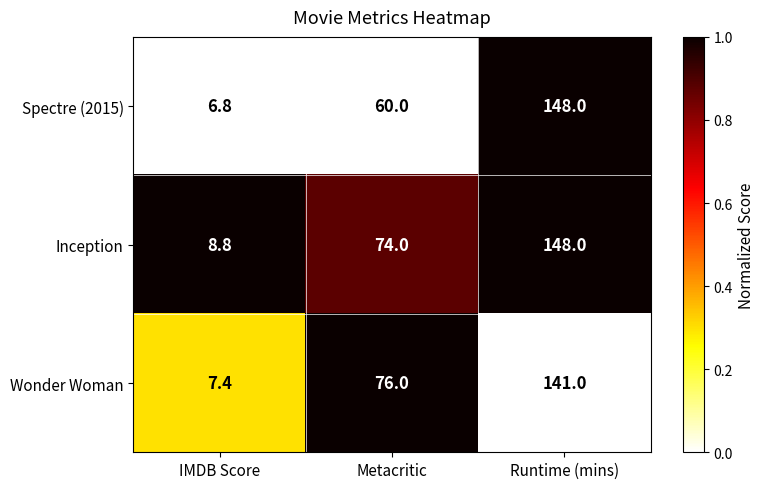

Reading right to left, extract all data points from this chart.

Spectre (2015): Runtime (mins)=148.0	Metacritic=60.0	IMDB Score=6.8
Inception: Runtime (mins)=148.0	Metacritic=74.0	IMDB Score=8.8
Wonder Woman: Runtime (mins)=141.0	Metacritic=76.0	IMDB Score=7.4